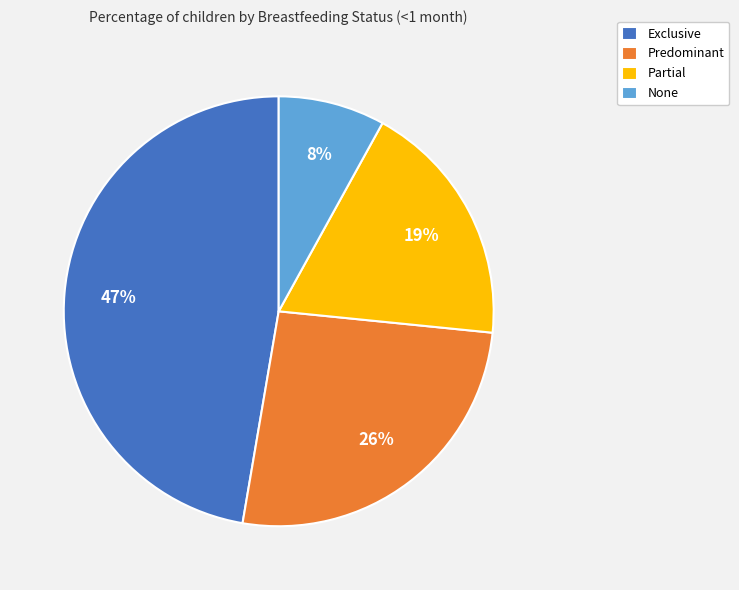

Count the number of slices in the pie.

4